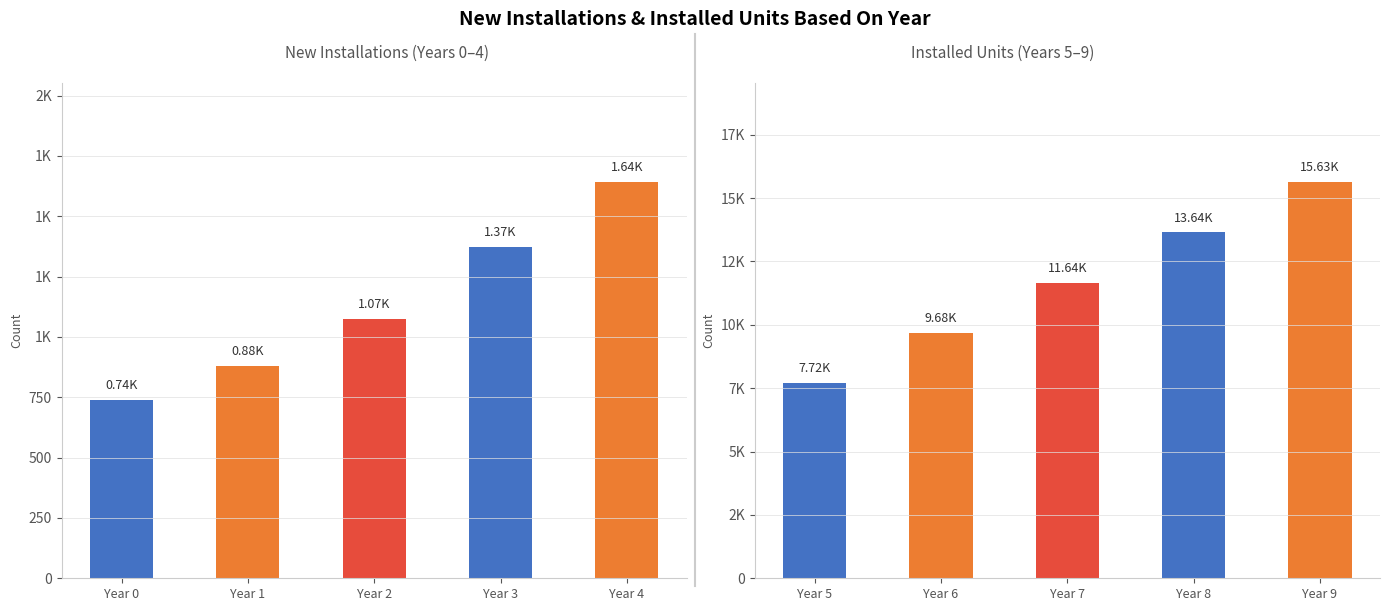

Reading right to left, extract all data points from this chart.

New Installations: 1642	1374	1075	880	739
Installed Units: 15634	13645	11641	9683	7718